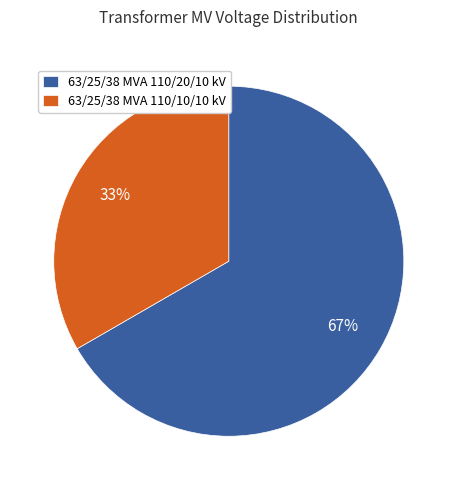

Rank the categories by value from highest to lowest.

63/25/38 MVA 110/20/10 kV, 63/25/38 MVA 110/10/10 kV